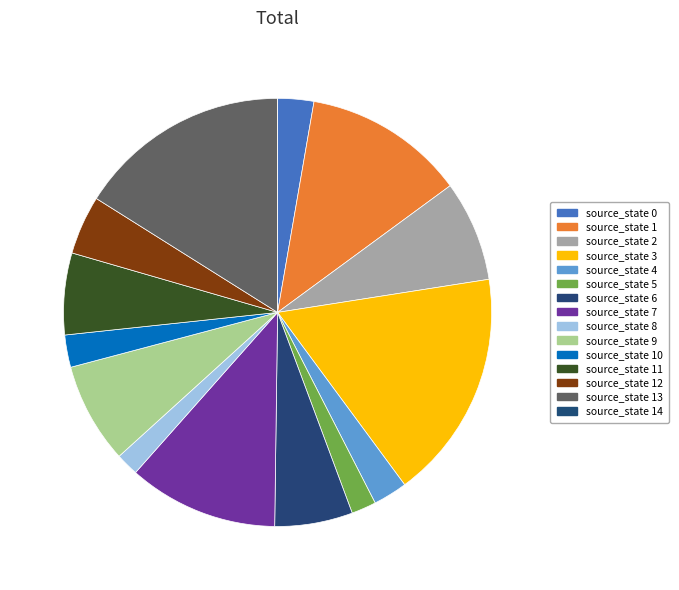

The source_state 10 slice represents 1% of the pie. True or false?

False